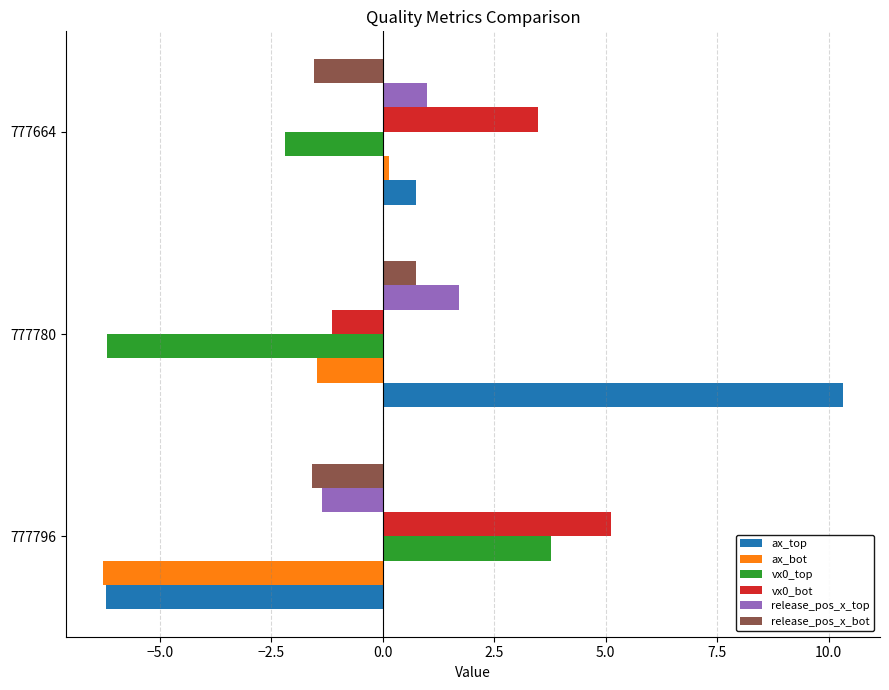

Which series changed the most between 777780 and 777664?

ax_top